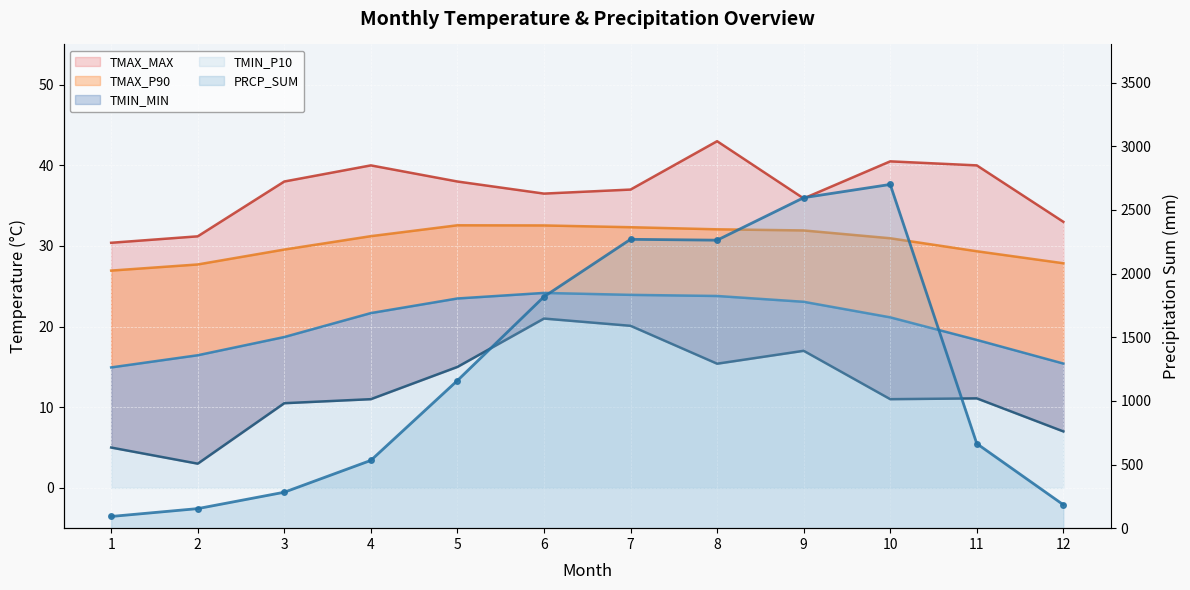

At which label is TMIN_MIN closest to 12?

11